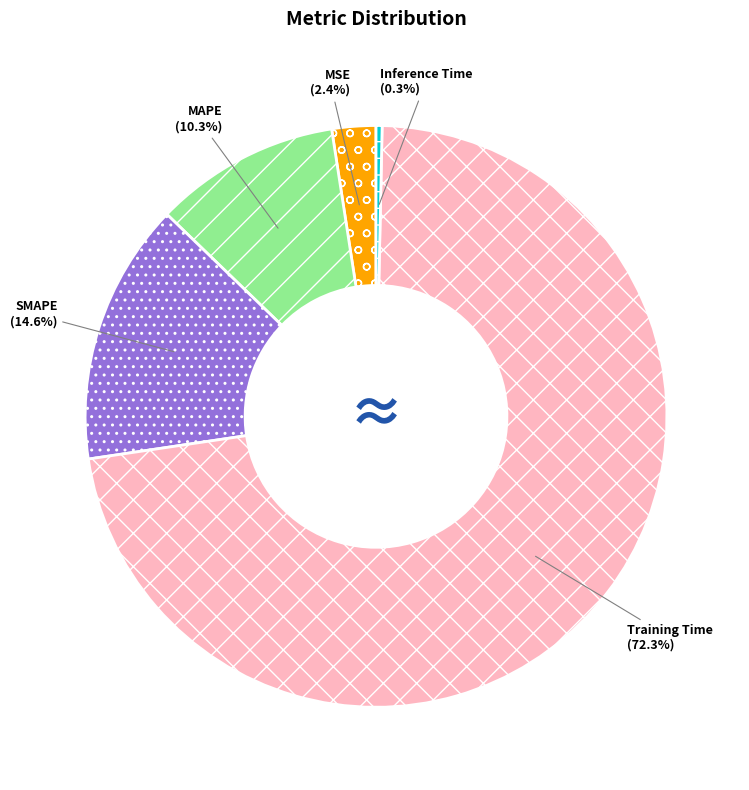

Do Training Time and SMAPE together represent more than half of the pie?

Yes